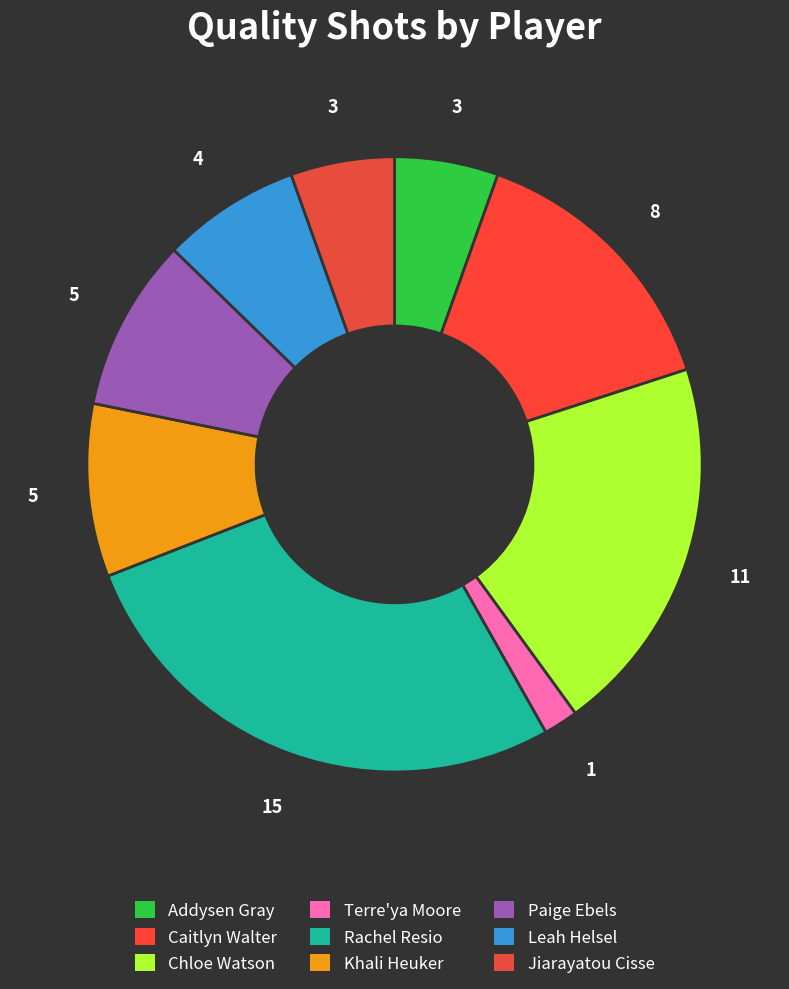

How many slices are in this pie chart?

9